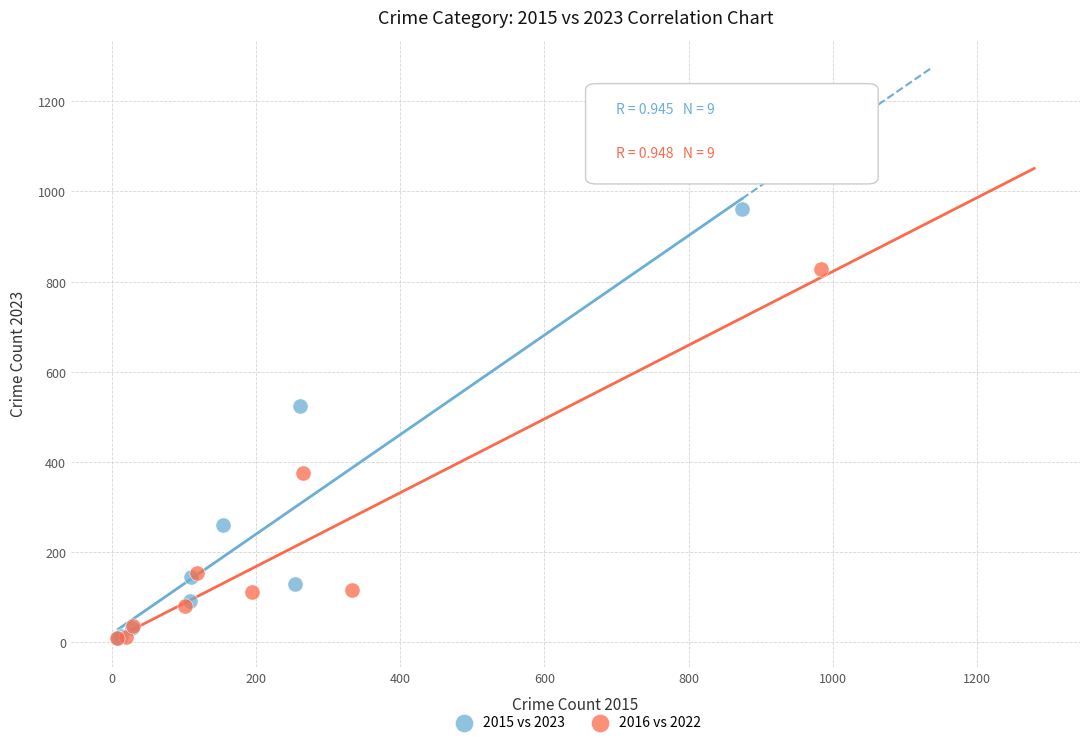

Which series has the widest spread of Y values?

2015 vs 2023